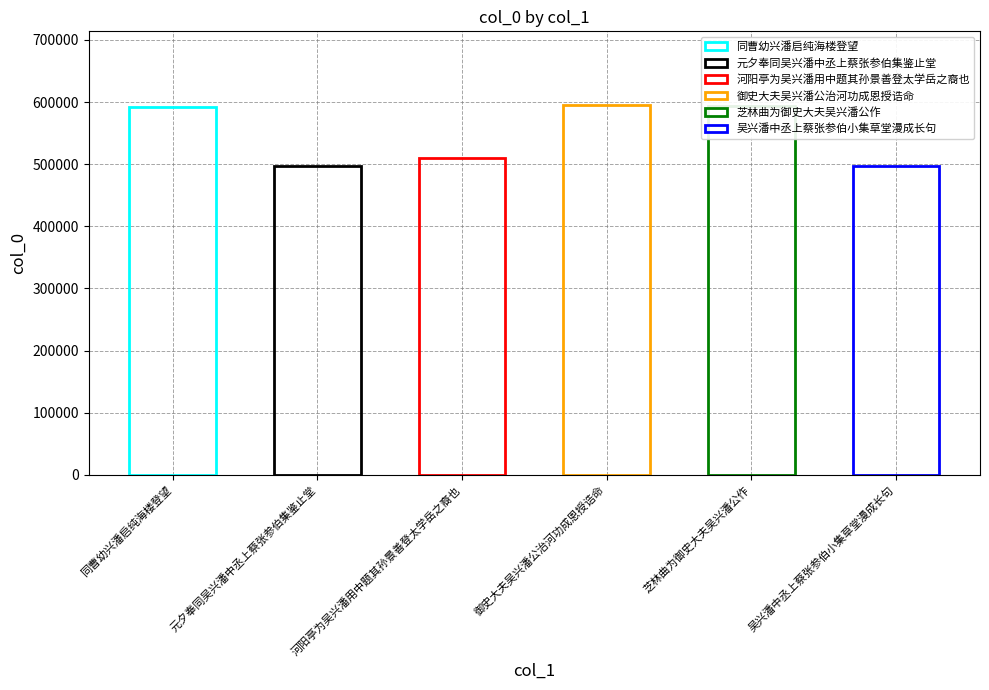

Reading left to right, what are all the values shown in this chart?

同曹幼兴潘启纯海楼登望=591455	元夕奉同吴兴潘中丞上蔡张参伯集鉴止堂=497235	河阳亭为吴兴潘用中题其孙景善登太学岳之裔也=509200	御史大夫吴兴潘公治河功成恩授诰命=594930	芝林曲为御史大夫吴兴潘公作=593853	吴兴潘中丞上蔡张参伯小集草堂漫成长句=496932